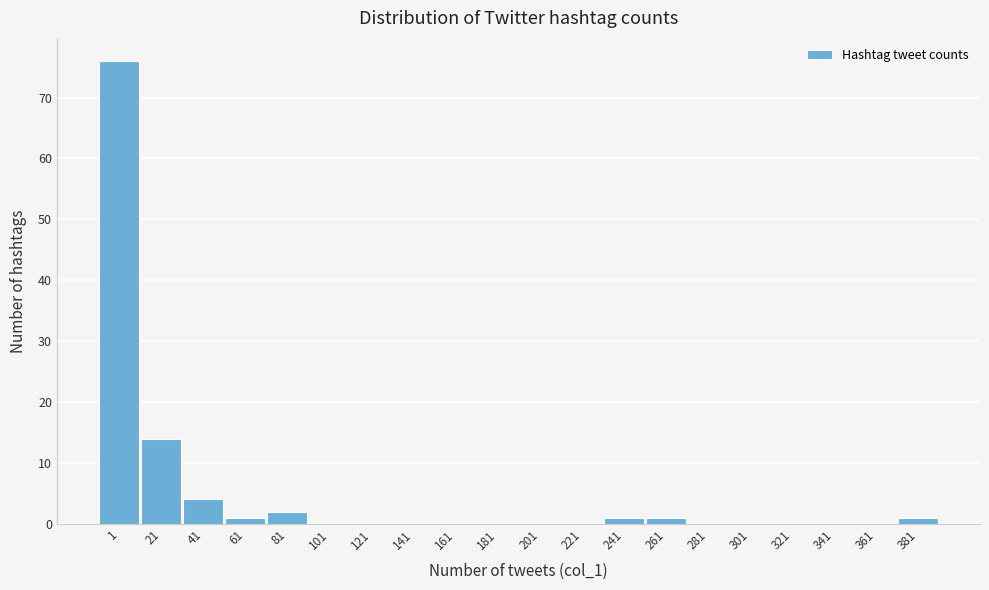

Reading left to right, what are all the values shown in this chart?

1=76	21=14	41=4	61=1	81=2	101=0	121=0	141=0	161=0	181=0	201=0	221=0	241=1	261=1	281=0	301=0	321=0	341=0	361=0	381=1